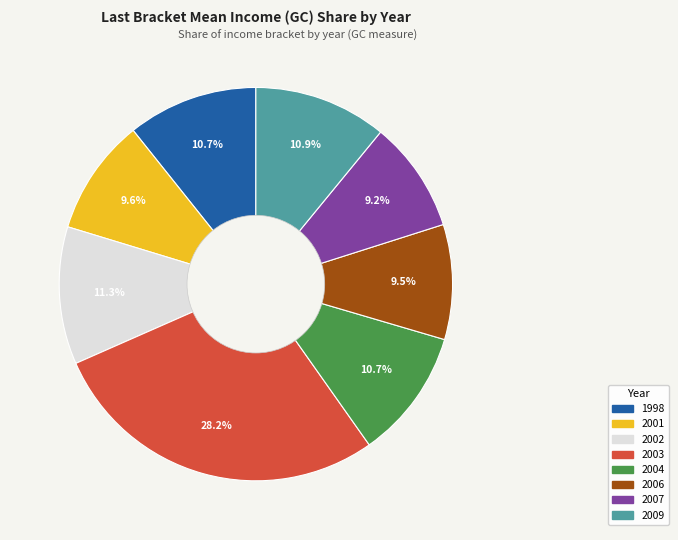

Is it true that 2003 is 28% of the pie?

True